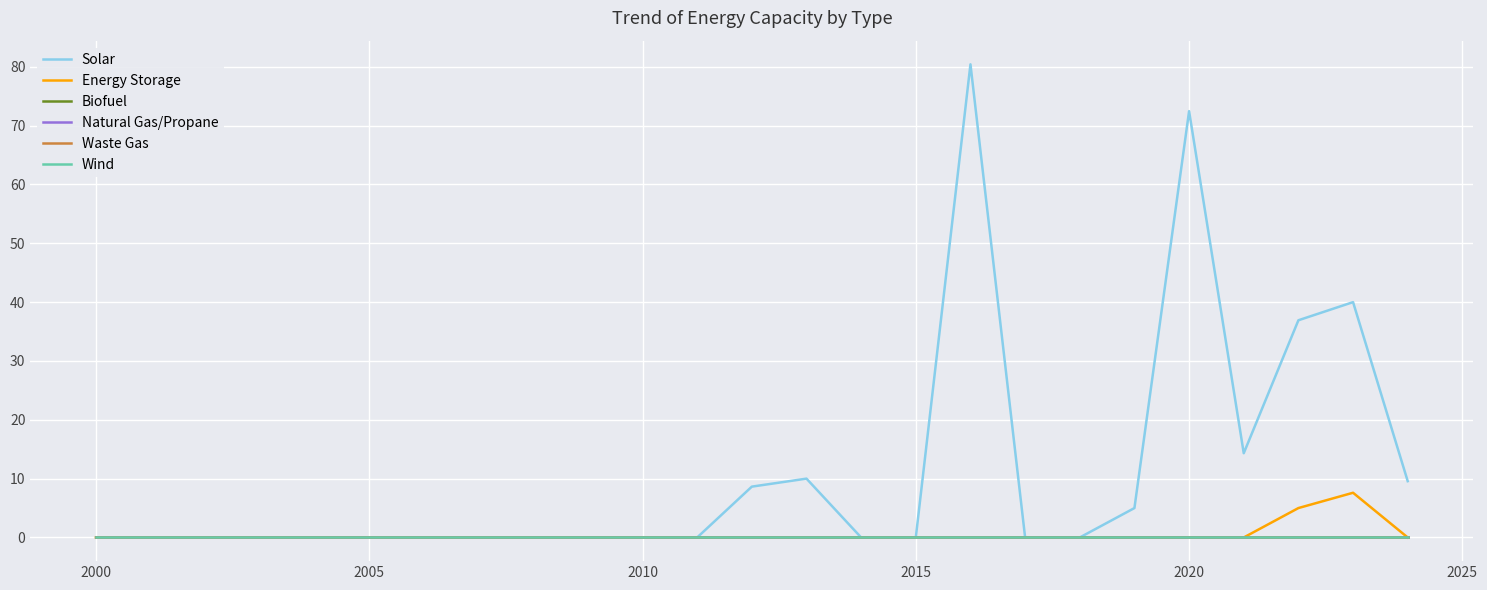

True or false: Waste Gas and Energy Storage cross at least once.

False